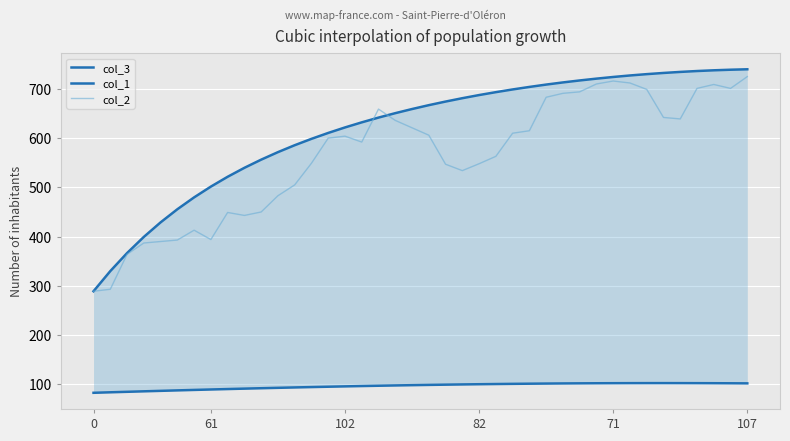

What is the label of the 13th point from the left?

12